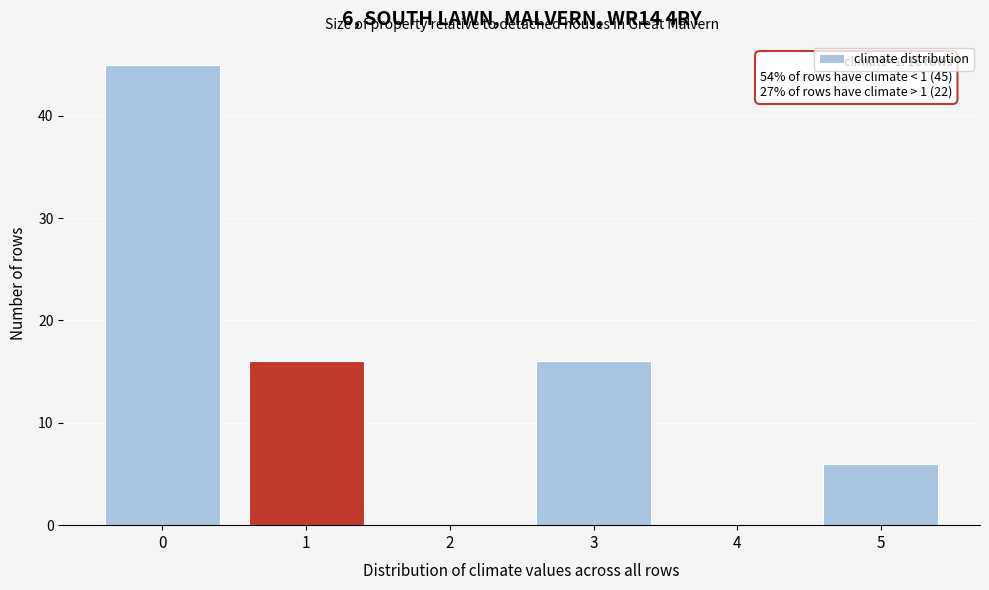

Which range on the x-axis has the tallest bar?

-0.5 to 0.5